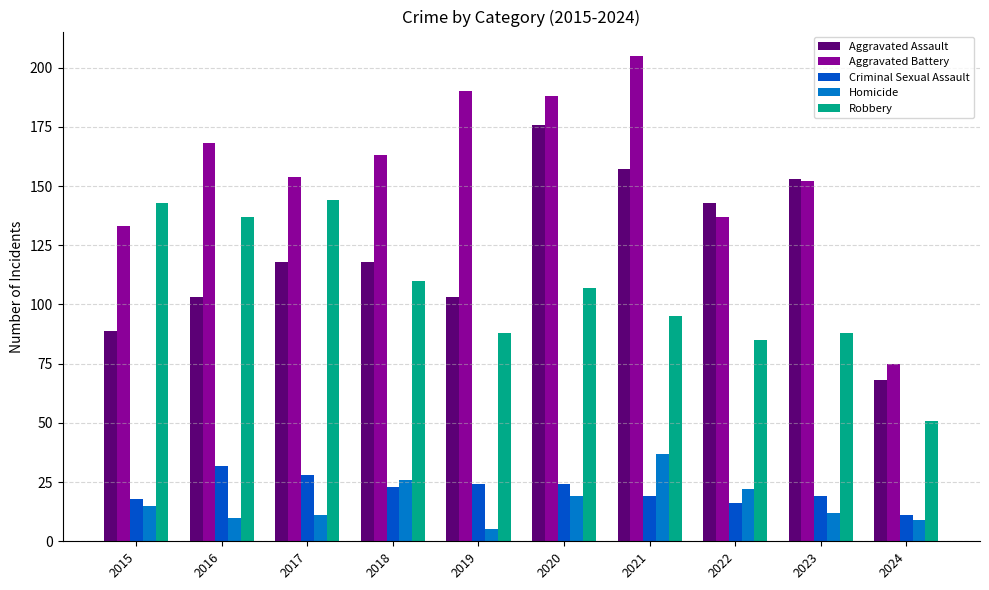

What is the difference between the maximum and minimum values in the Robbery series?

93